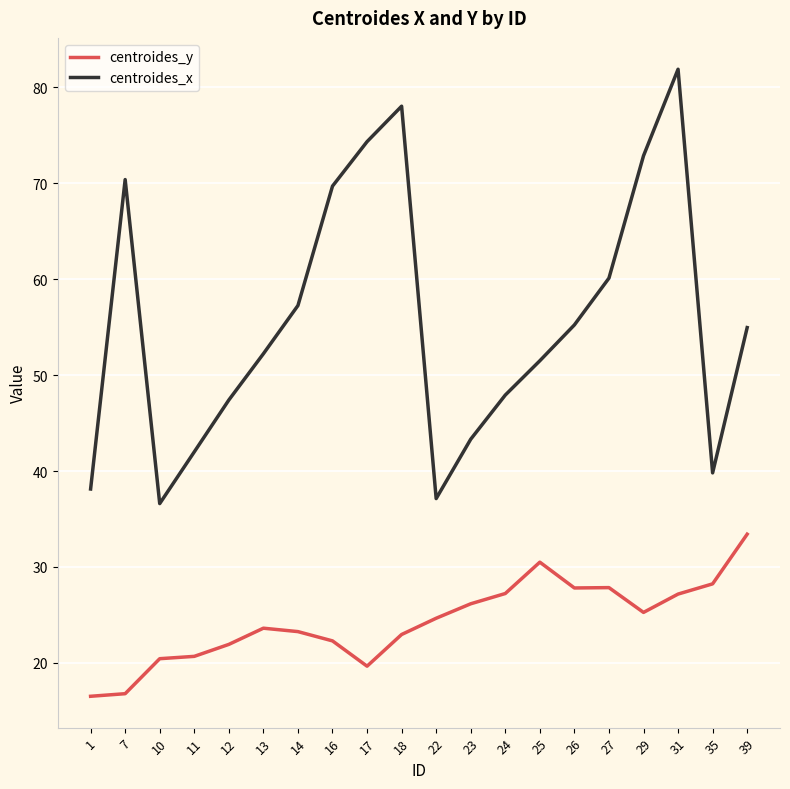

True or false: centroides_x has a value of 70.4 at 7.

True